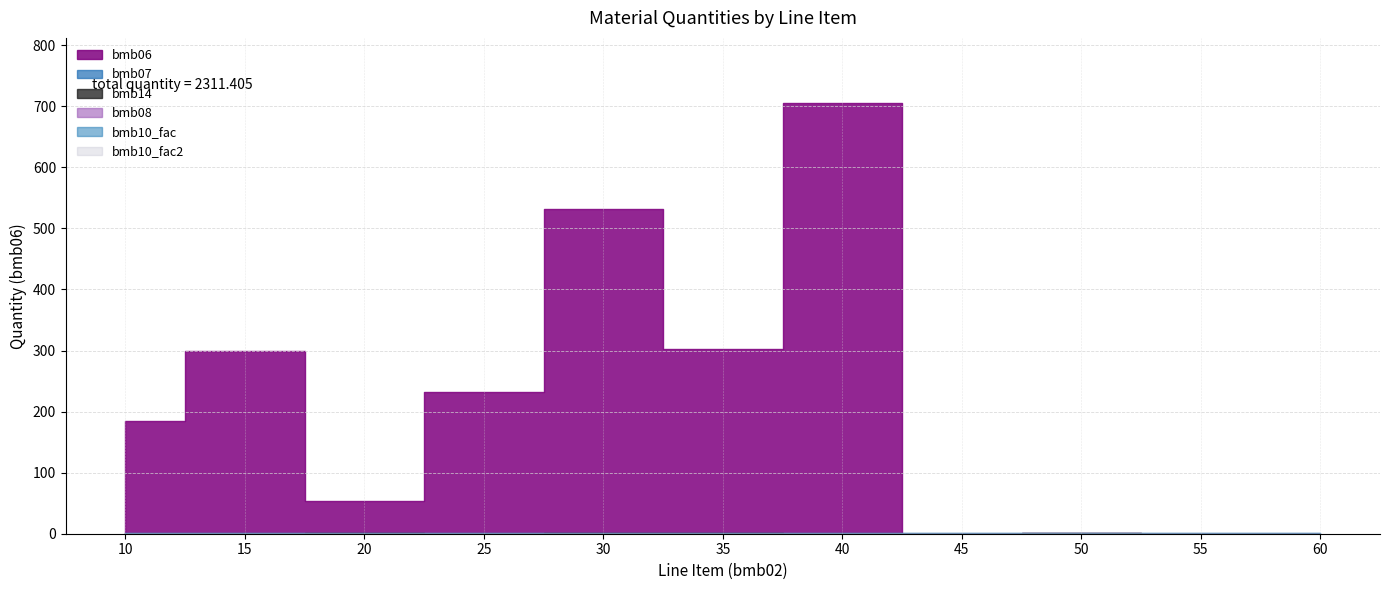

What is the value of the bmb07 point at the 2nd from the left?

1.0